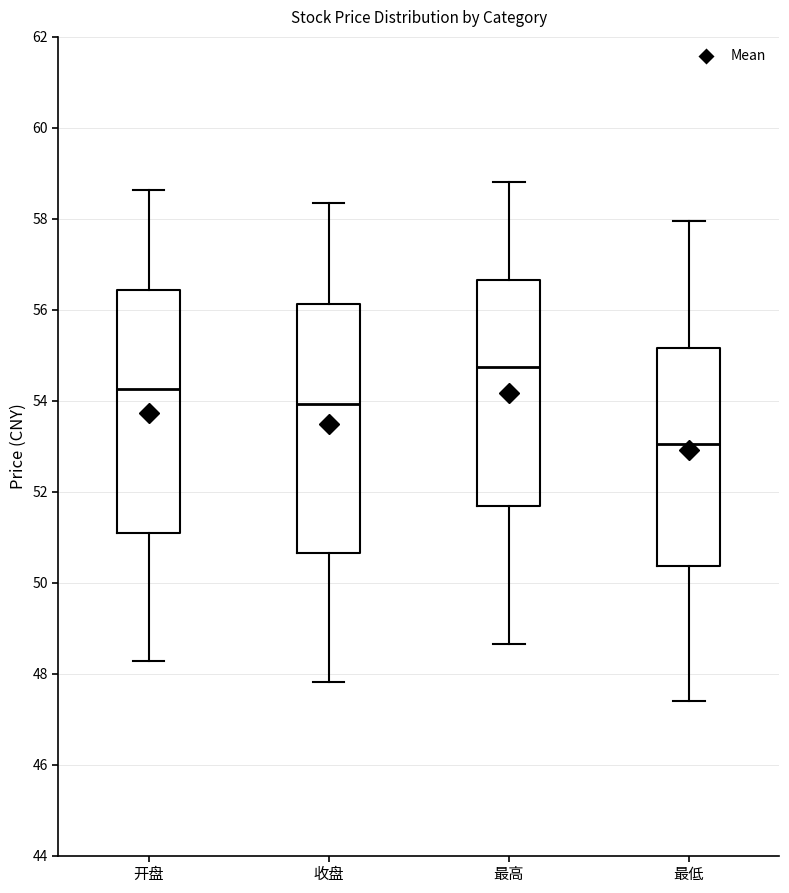

Reading left to right, read every box against the y-axis: the position of its median line, the range the box covers, and the ends of its whiskers. The values are not printed on the chart, so give them approximately, as read against the axis.

开盘: median 54.2, box 51.0 to 56.4, whiskers 48.2 to 58.6
收盘: median 54.0, box 50.6 to 56.2, whiskers 47.8 to 58.4
最高: median 54.8, box 51.6 to 56.6, whiskers 48.6 to 58.8
最低: median 53.0, box 50.4 to 55.2, whiskers 47.4 to 58.0